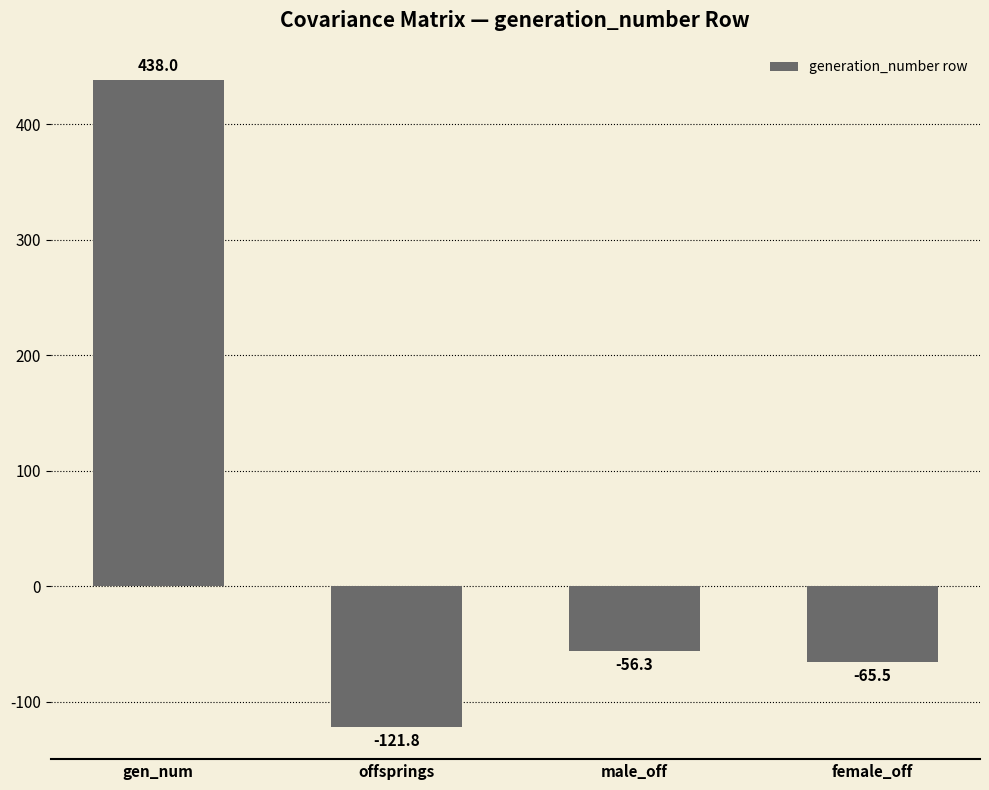

What is the label of the 3rd bar from the right?

offsprings